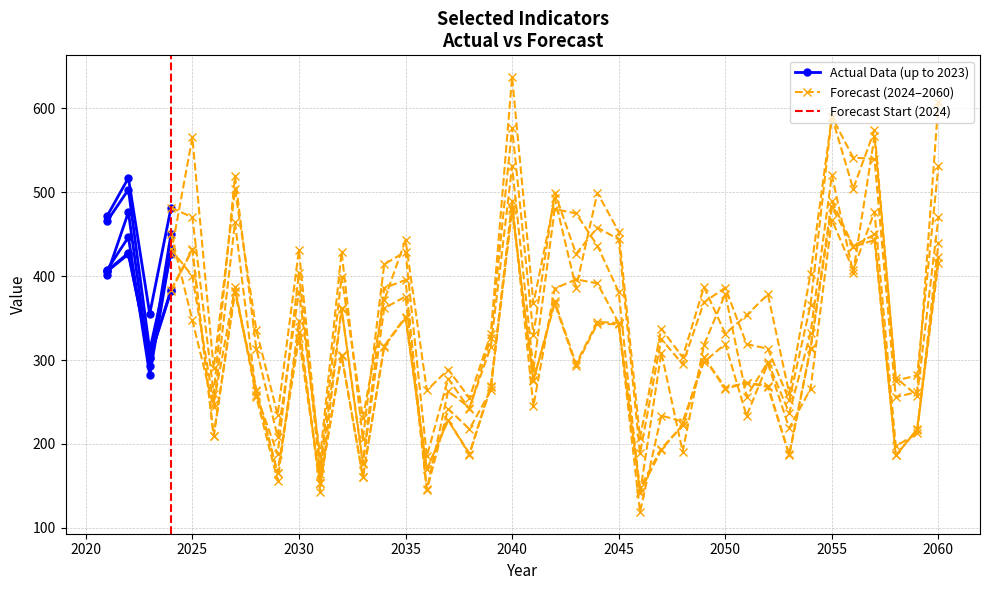

Reading right to left, transcribe all the data shown in this chart.

100101: 607.3	262.0	255.7	539.5	541.2	590.0	403.1	260.5	378.3	353.4	331.4	387.0	303.3	337.4	207.4	453.1	499.1	386.2	492.6	367.4	637.1	330.8	254.8	288.7	263.8	443.1	371.0	230.7	399.5	171.8	431.2	234.7	335.8	503.3	290.2	565.2	426.9	311.4	503.1	465.5
100102: 416.0	216.9	186.3	442.9	435.1	482.4	313.0	186.5	268.0	272.9	265.5	303.1	222.5	193.1	142.9	342.5	343.4	293.0	367.6	275.5	478.5	267.4	187.4	228.3	169.8	350.5	315.9	160.5	305.2	153.1	326.1	164.9	263.7	380.7	209.3	431.3	382.1	302.4	426.2	405.5
100103: 422.2	217.7	186.4	449.7	435.7	489.2	314.1	187.6	269.4	272.8	267.2	303.3	222.1	194.4	147.9	344.1	345.4	295.4	369.9	275.9	481.0	269.2	188.6	228.4	169.8	351.6	316.8	160.8	306.0	153.7	333.0	165.4	264.5	382.8	209.9	431.8	383.8	302.9	427.5	406.4
100106: 439.7	212.6	197.3	476.7	407.2	467.2	265.5	218.9	295.8	233.5	319.1	297.6	226.7	233.9	119.0	344.1	391.4	396.1	385.2	245.1	489.6	264.0	217.7	241.9	145.0	375.7	361.7	176.1	361.0	143.1	346.0	156.4	256.0	386.5	248.1	400.0	432.0	282.1	446.4	407.5
100107: 530.9	281.8	275.4	573.9	504.1	589.9	365.8	251.9	313.5	319.0	386.2	368.8	295.0	325.0	188.8	443.7	457.9	426.6	499.5	330.1	576.6	326.7	241.4	278.0	185.2	429.1	414.0	206.1	428.7	185.4	381.4	208.4	313.7	519.0	259.7	470.0	481.6	355.1	517.0	471.5
100108: 469.9	257.6	279.1	566.5	404.1	520.3	331.8	236.8	297.6	256.5	378.8	318.0	190.8	308.9	141.5	381.2	436.3	474.7	479.8	288.4	530.6	315.7	243.3	262.9	145.9	395.3	385.8	177.9	361.6	164.3	404.0	187.9	258.9	463.9	243.6	347.4	450.3	292.9	476.1	401.8